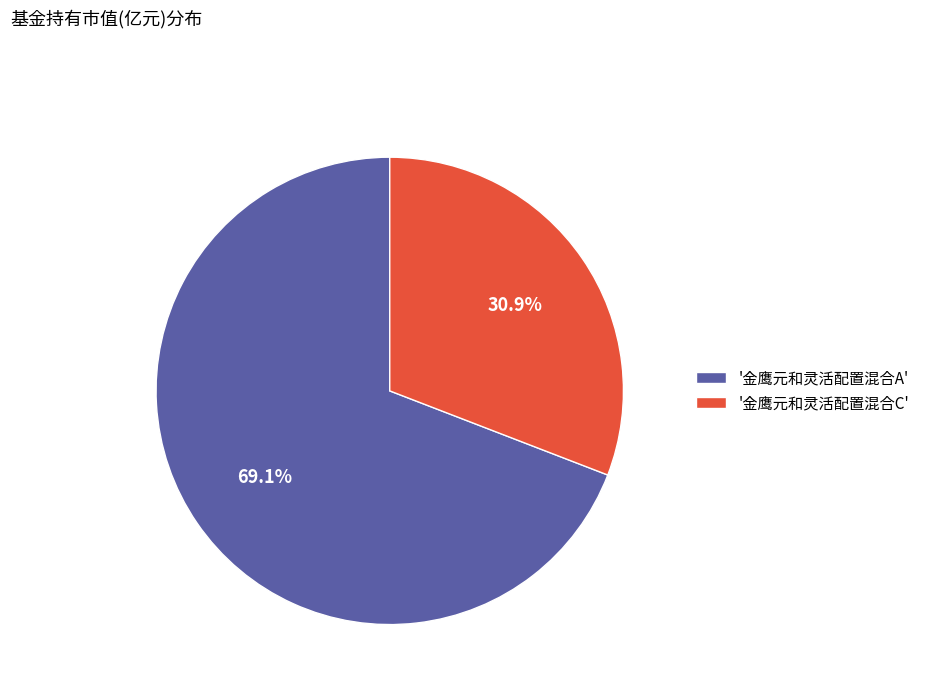

Rank the categories by value from lowest to highest.

'金鹰元和灵活配置混合C', '金鹰元和灵活配置混合A'